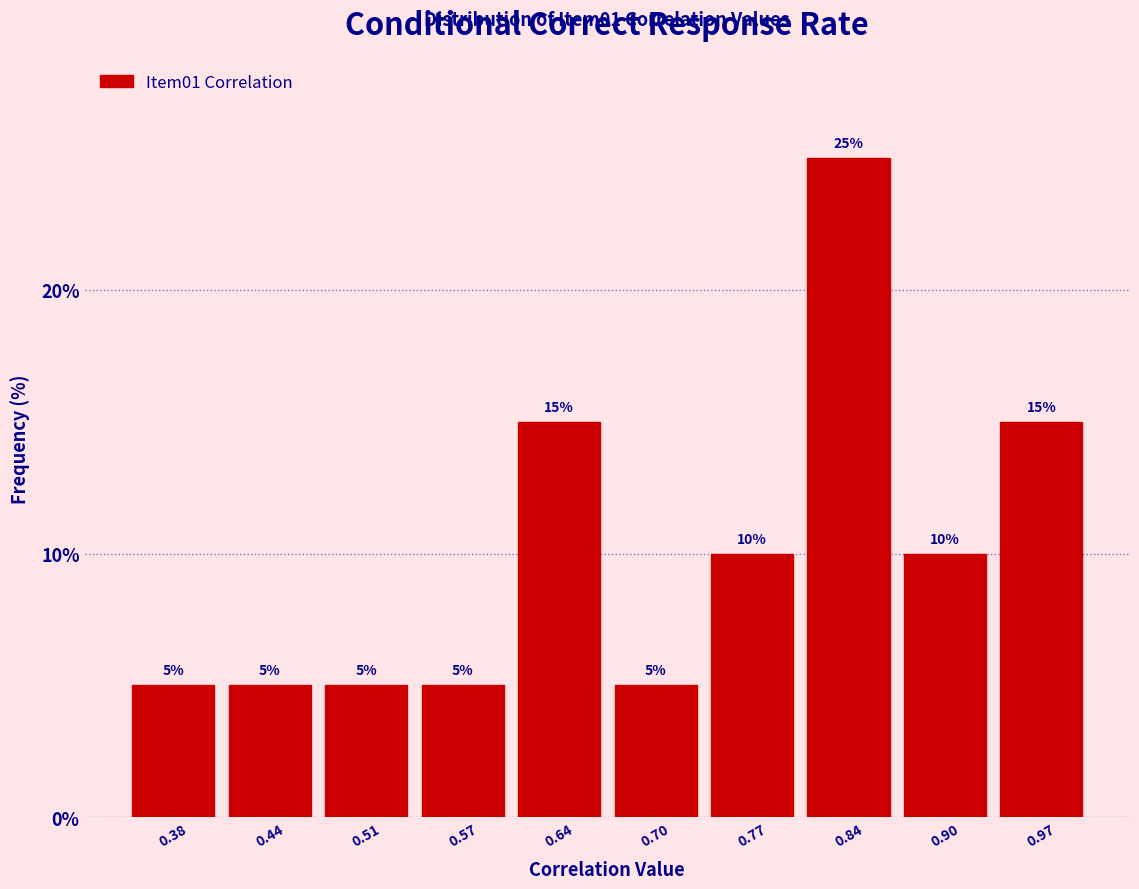

Reading left to right, transcribe this chart: for each bar, give the range it covers on the x-axis and its height. The bar edges are not printed on the chart, so give them approximately, as read against the axis.

0.34 to 0.41: 5
0.41 to 0.47: 5
0.47 to 0.54: 5
0.54 to 0.61: 5
0.61 to 0.67: 15
0.67 to 0.74: 5
0.74 to 0.80: 10
0.80 to 0.87: 25
0.87 to 0.93: 10
0.93 to 1.00: 15